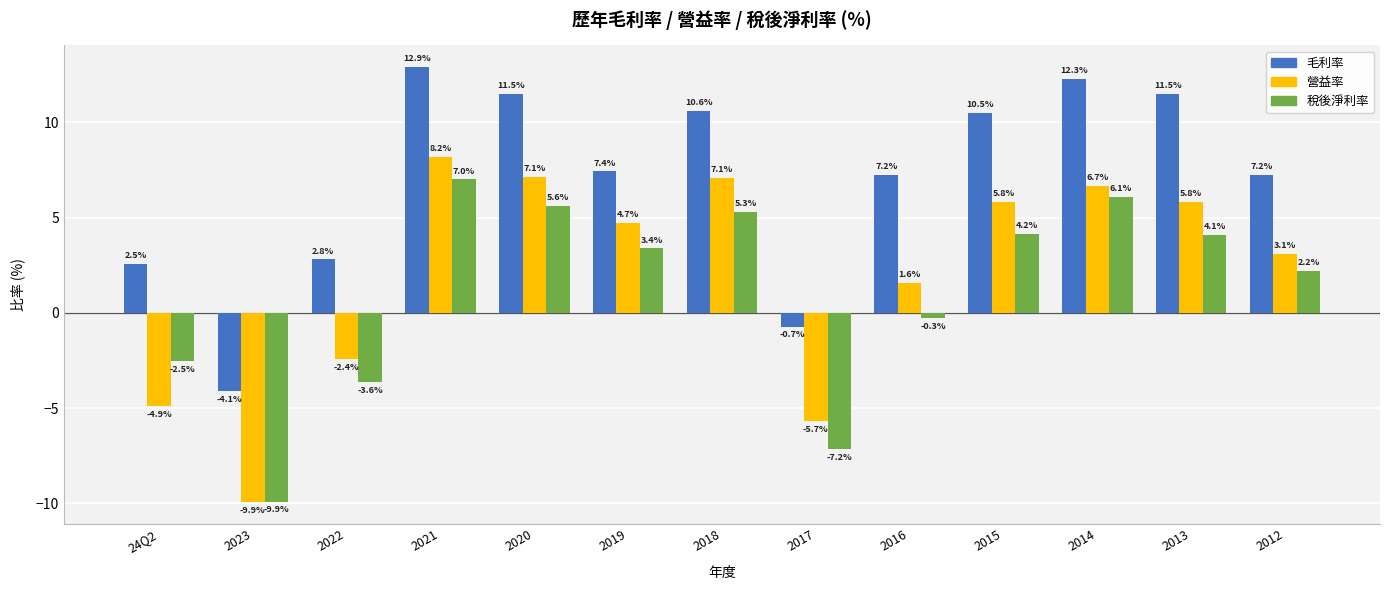

Is the value of 毛利率 at 2015 greater than the value of 稅後淨利率 at 2016?

Yes